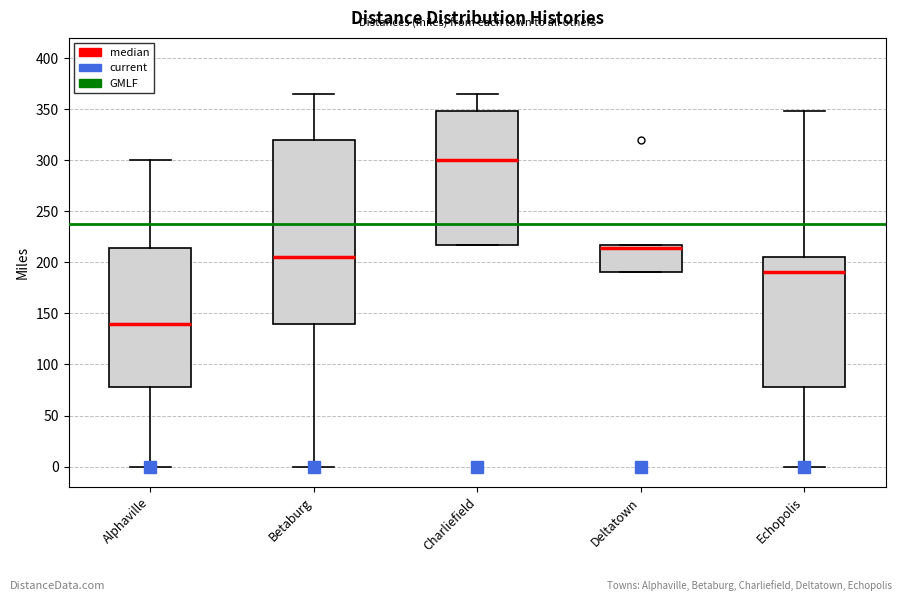

Reading left to right, transcribe this box plot: for each box, give where its median line is, the range the box spans, and where its two whiskers end, as read against the y-axis. The values are not printed on the chart, so give them approximately, as read against the axis.

Alphaville: median 140, box 80 to 215, whiskers 0 to 300
Betaburg: median 205, box 140 to 320, whiskers 0 to 365
Charliefield: median 300, box 215 to 350, whiskers 215 to 365
Deltatown: median 215 (just below the box's upper edge), box 190 to 215, whiskers 190 to 215
Echopolis: median 190, box 80 to 205, whiskers 0 to 350